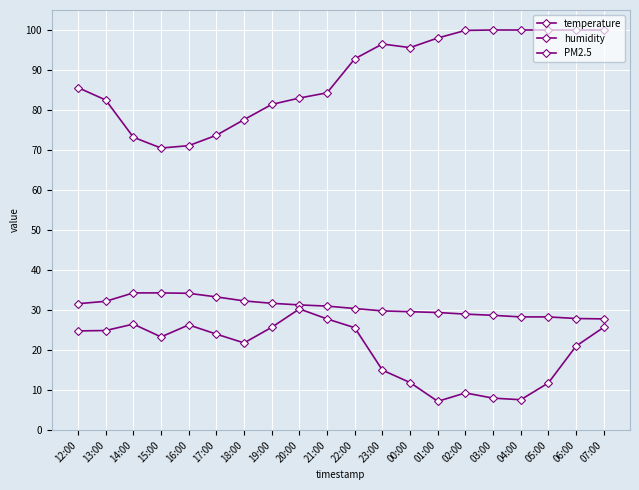

Where is PM2.5 nearest to the value 18?

23:00